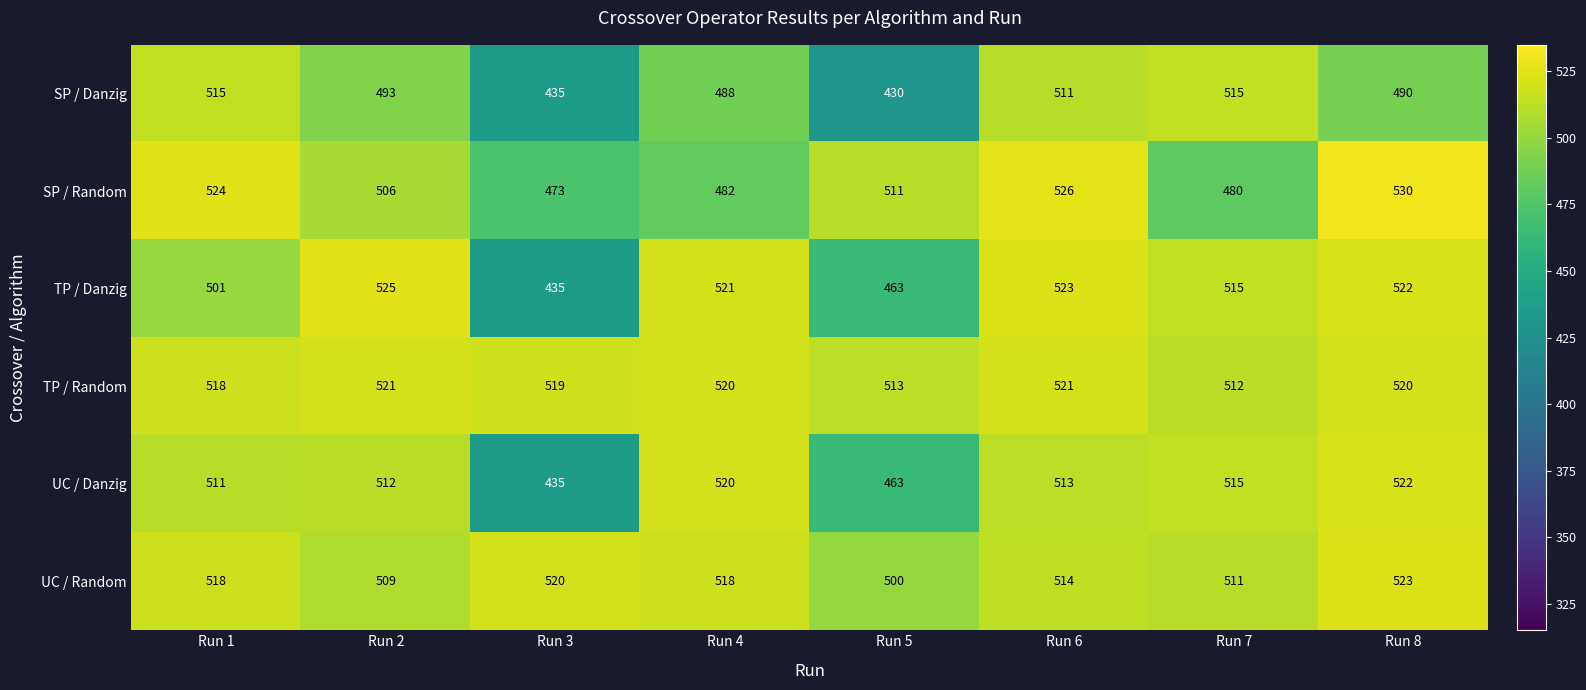

At which label does SP / Random first exceed 511?

Run 1